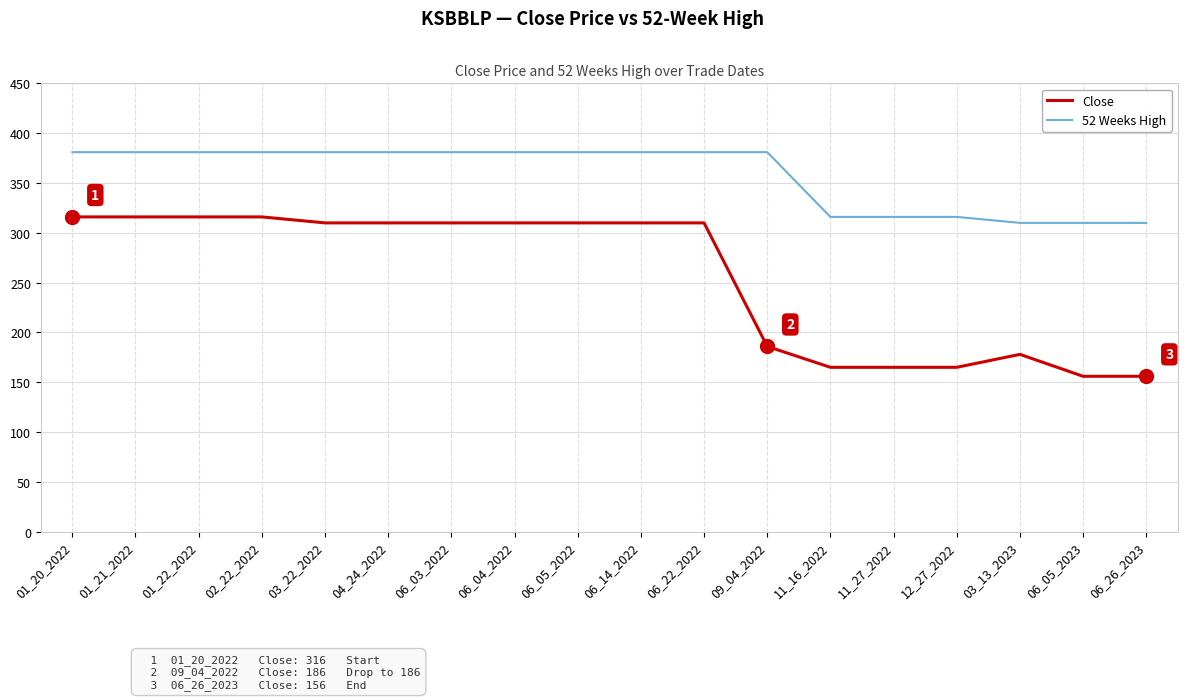

What is the total value across all series at 06_26_2023?

466